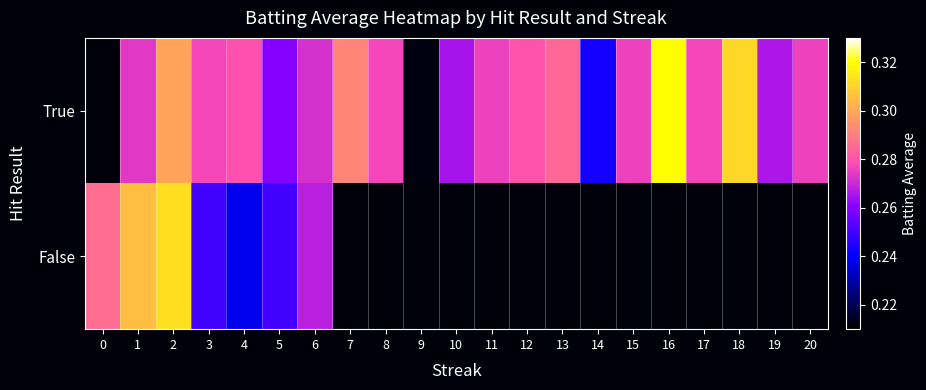

Reading right to left, transcribe all the data shown in this chart.

True: 20=0.3	19=0.3	18=0.3	17=0.3	16=0.3	15=0.3	14=0.2	13=0.3	12=0.3	11=0.3	10=0.3	9=0.2	8=0.3	7=0.3	6=0.3	5=0.3	4=0.3	3=0.3	2=0.3	1=0.3	0=0.0
False: 20=0.0	19=0.0	18=0.0	17=0.0	16=0.0	15=0.0	14=0.0	13=0.0	12=0.0	11=0.0	10=0.0	9=0.0	8=0.0	7=0.0	6=0.3	5=0.2	4=0.2	3=0.2	2=0.3	1=0.3	0=0.3